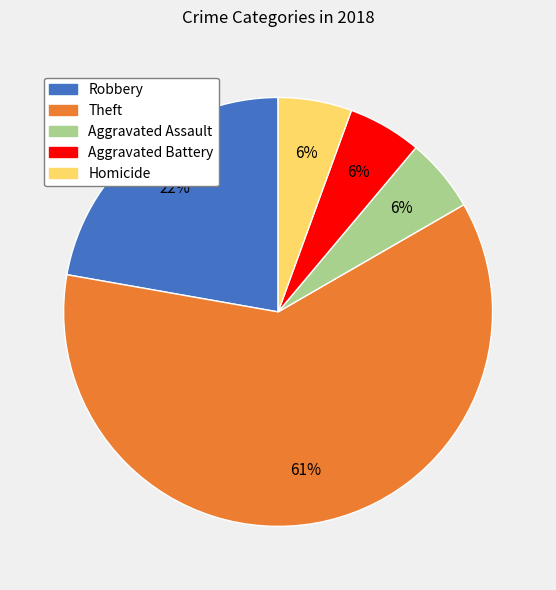

What is the ratio of the value at Aggravated Assault to the value at Aggravated Battery?

1.0